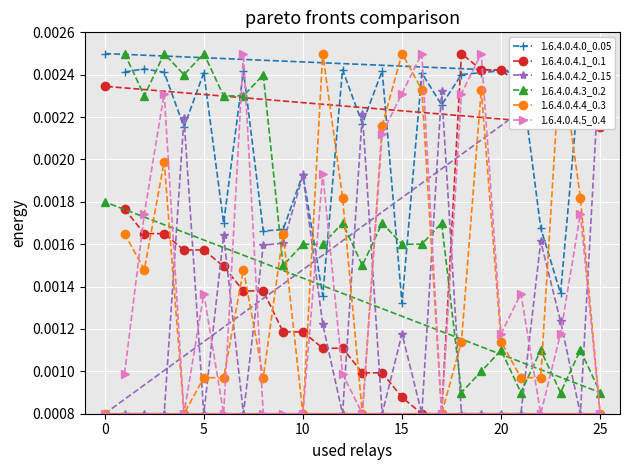

Count the 1.6.4.0.4.0_0.05 values in the range 0 to 1.

26